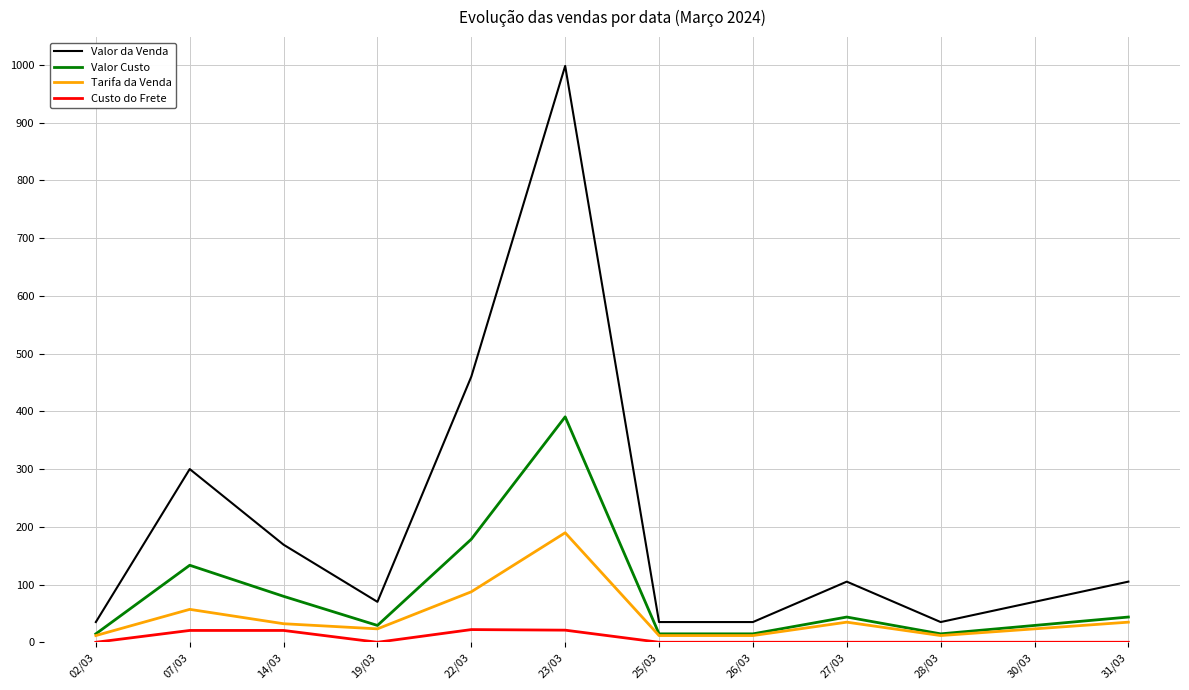

The value of Custo do Frete at 27/03 is 0.0. True or false?

True